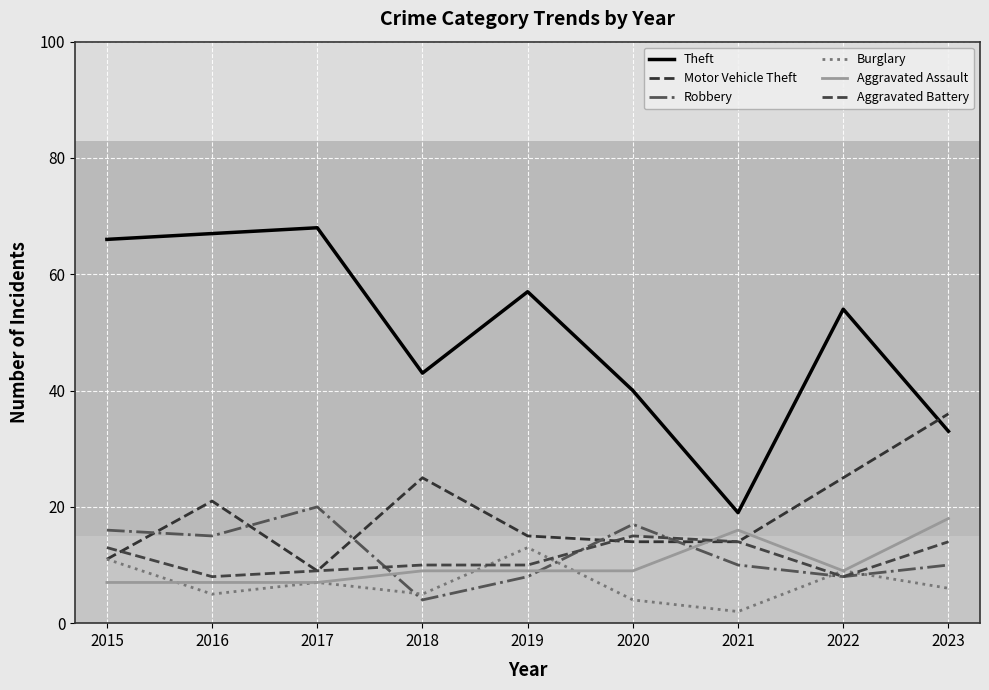

How many lines are shown in the chart?

6